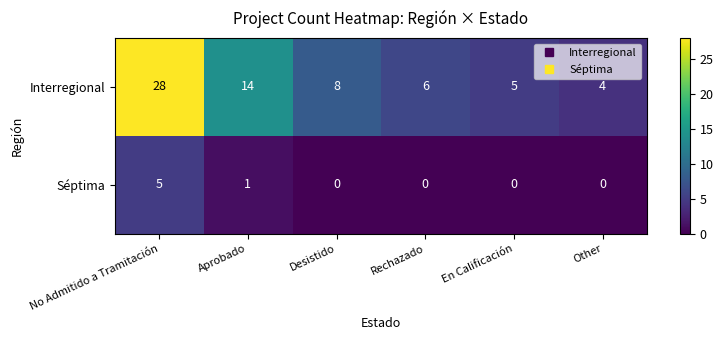

Which category has the highest value across all series?

No Admitido a Tramitación